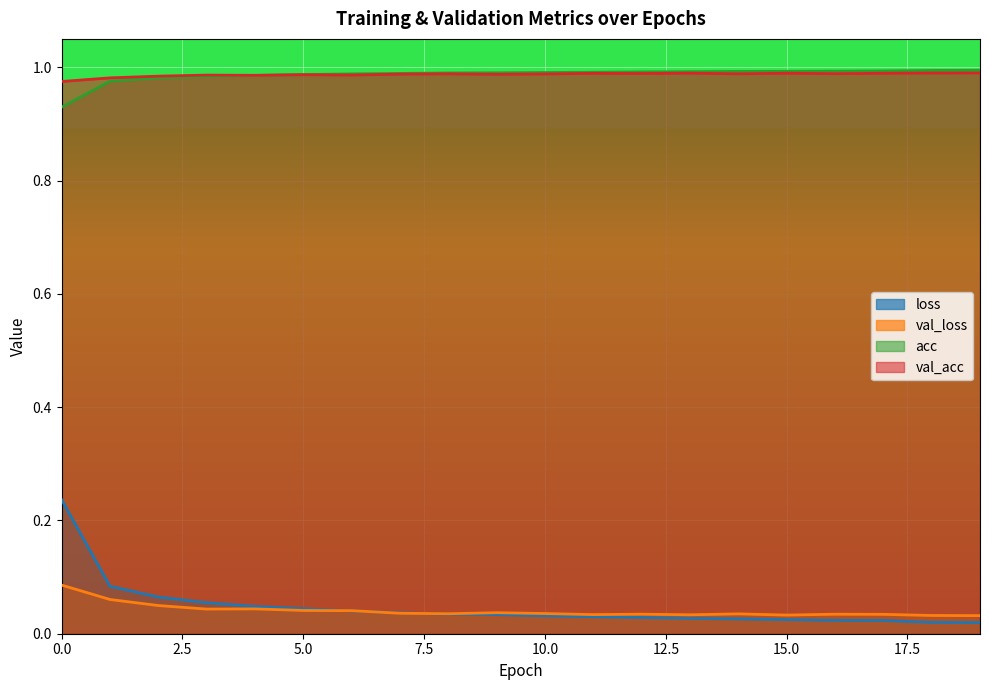

True or false: val_loss has a value of 0.0 at 17.

True